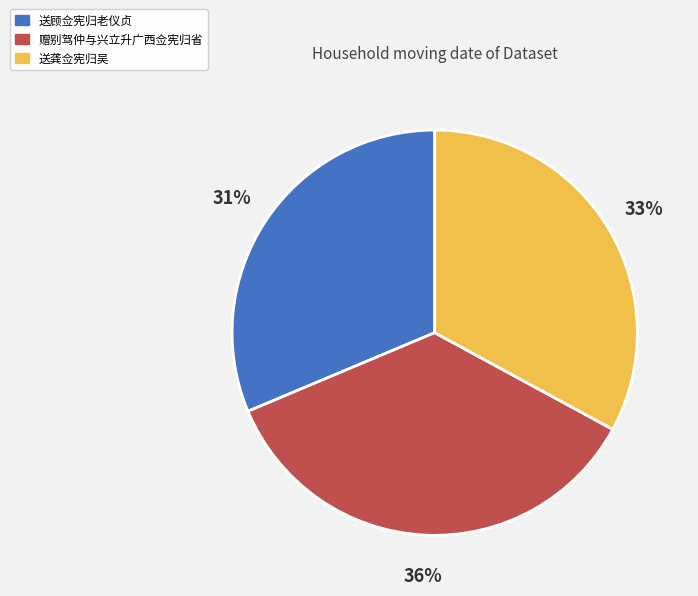

Do 赠别驾仲与兴立升广西佥宪归省 and 送龚佥宪归吴 together represent more than half of the pie?

Yes